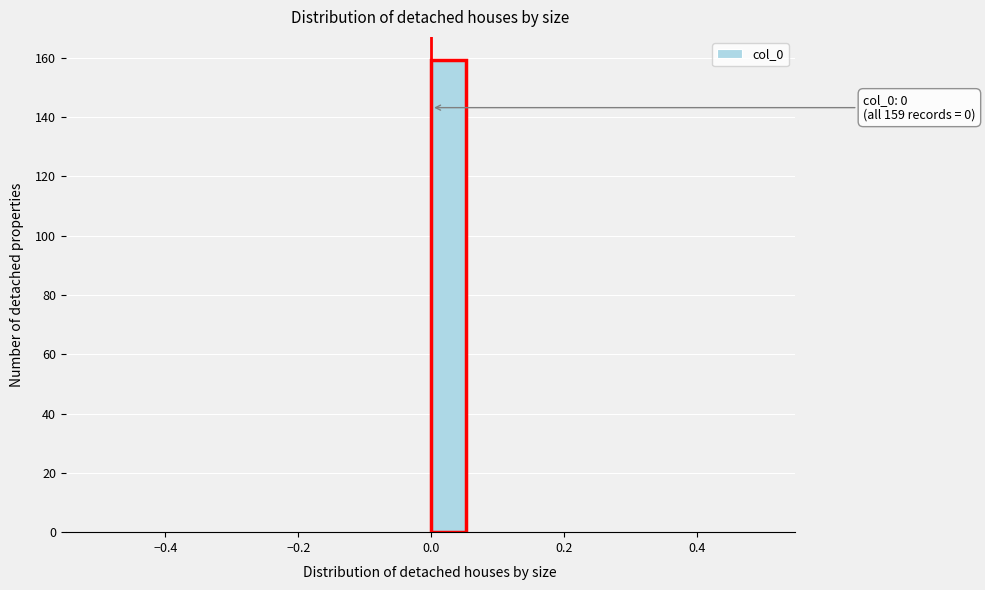

Read against the x-axis, roughly where is the centre of the tallest bar?

0.02